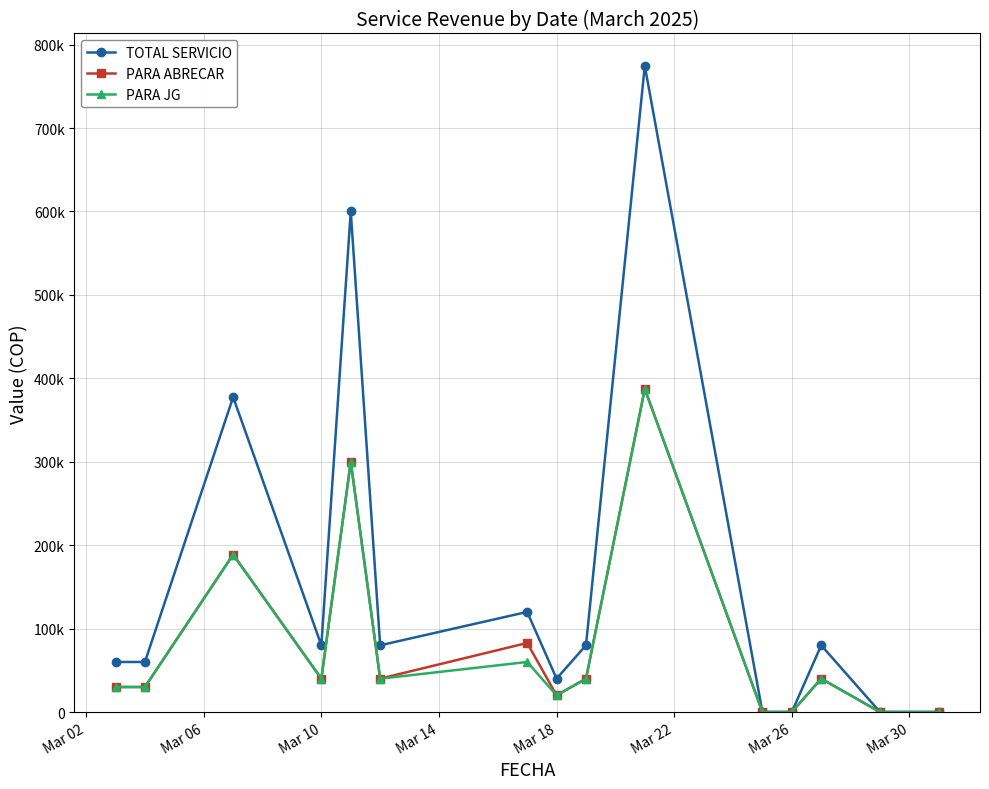

Does the chart have visible grid lines?

Yes